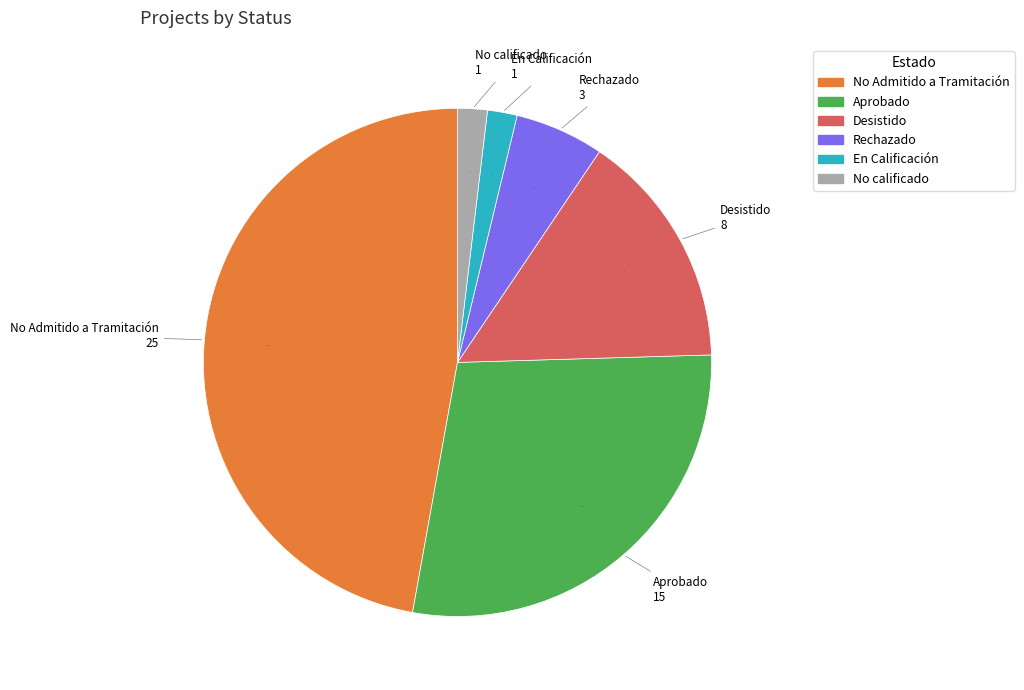

Is there any slice that represents more than half of the pie?

No